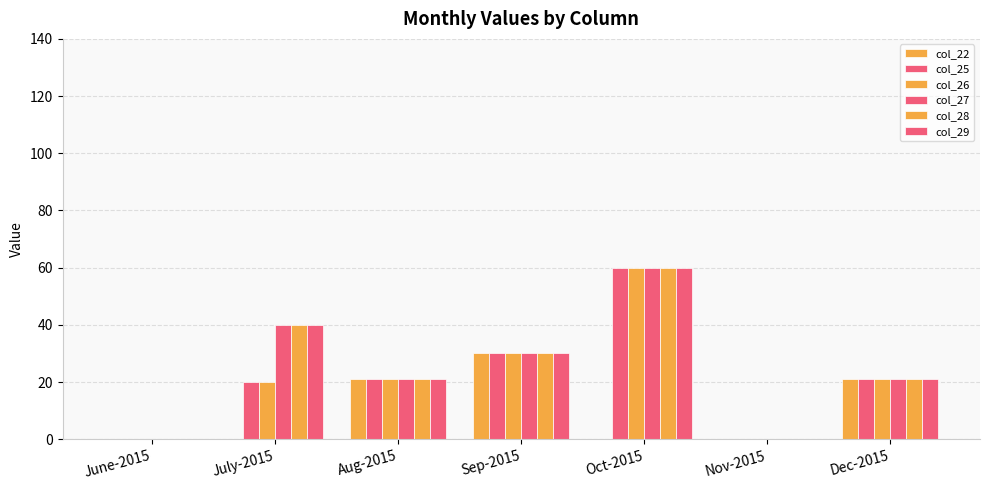

How many distinct data groups are displayed?

6